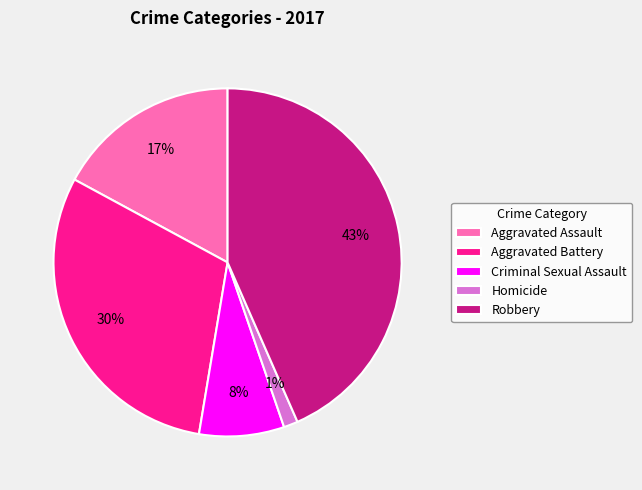

To the nearest percent, what portion does Homicide represent?

1%